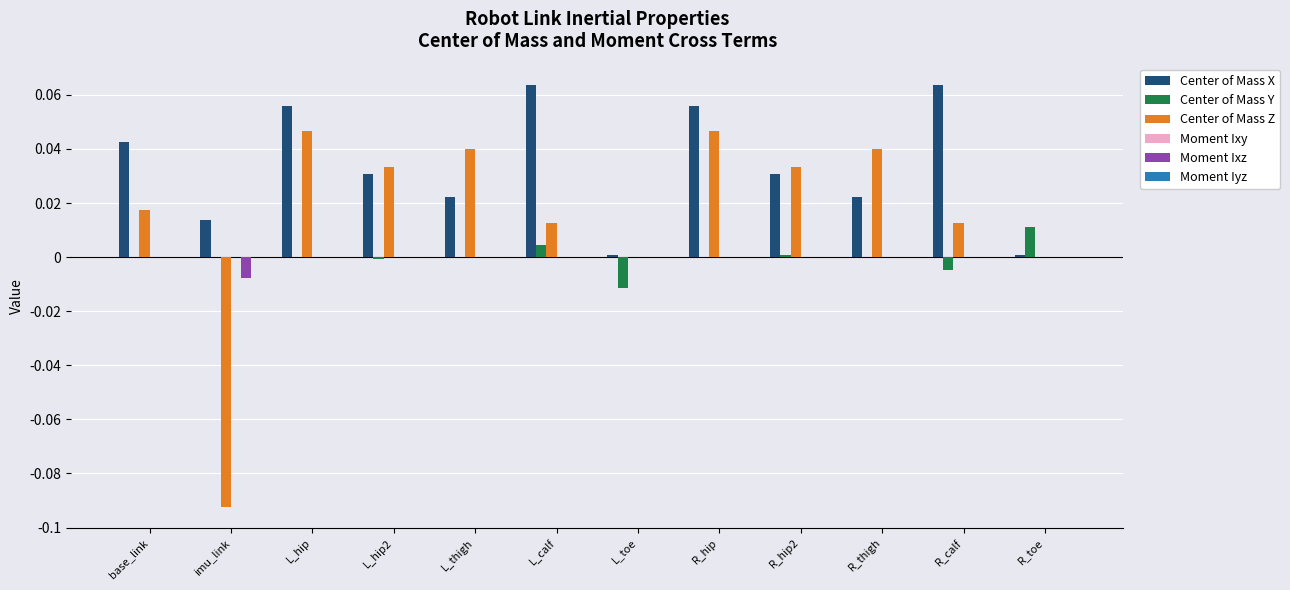

True or false: Center of Mass Y has a value of -0.0 at R_calf.

True